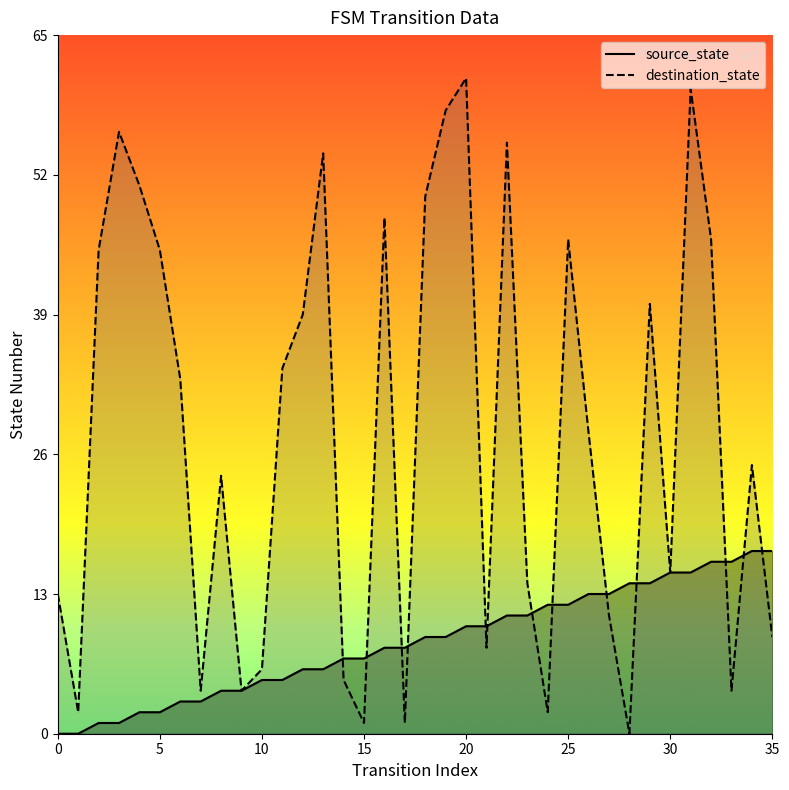

Which series changed the most between 4 and 25?

source_state